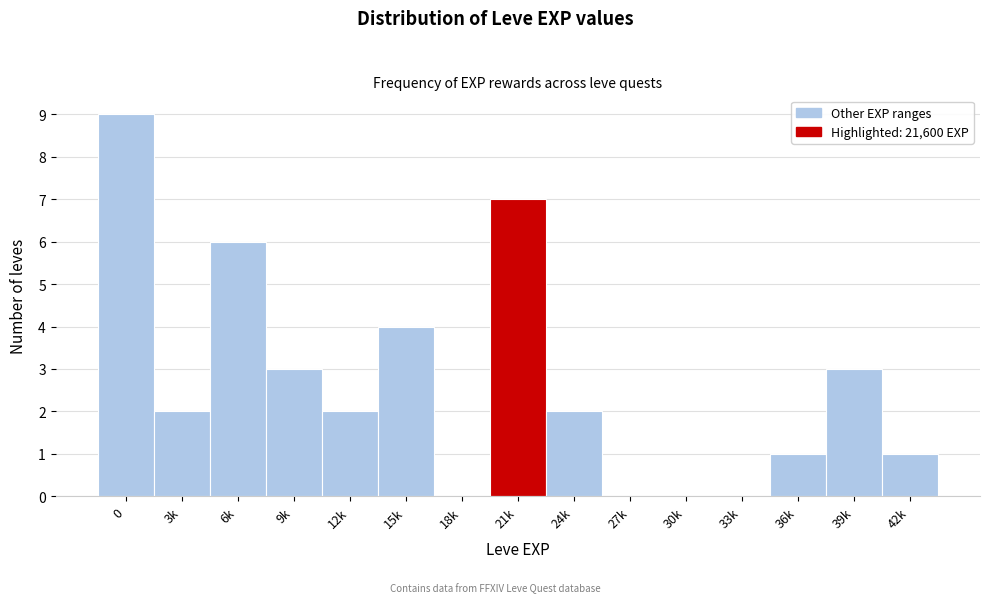

Reading right to left, what are all the values shown in this chart?

42k=1	39k=3	36k=1	33k=0	30k=0	27k=0	24k=2	21k=7	18k=0	15k=4	12k=2	9k=3	6k=6	3k=2	0=9